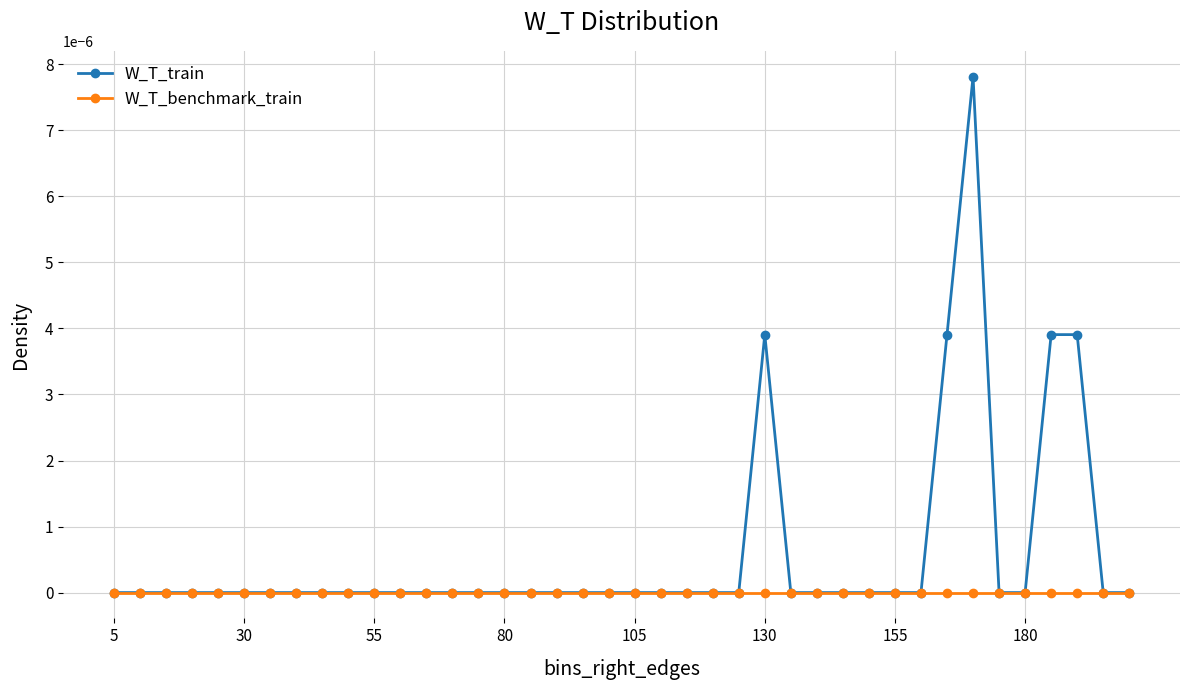

List the series in order of their overall mean, highest first.

W_T_train, W_T_benchmark_train